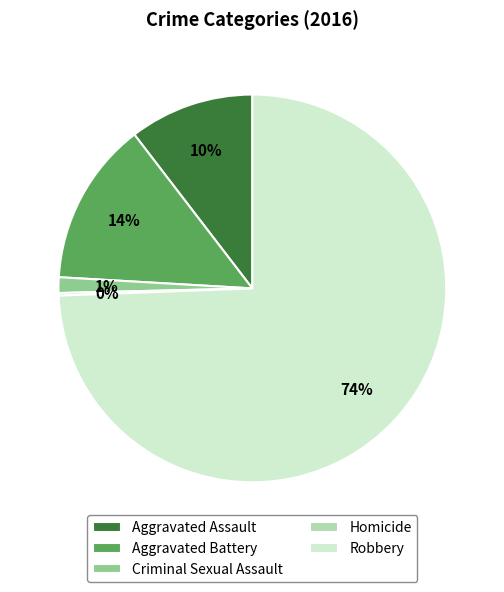

True or false: Aggravated Battery accounts for 14% of the total.

True